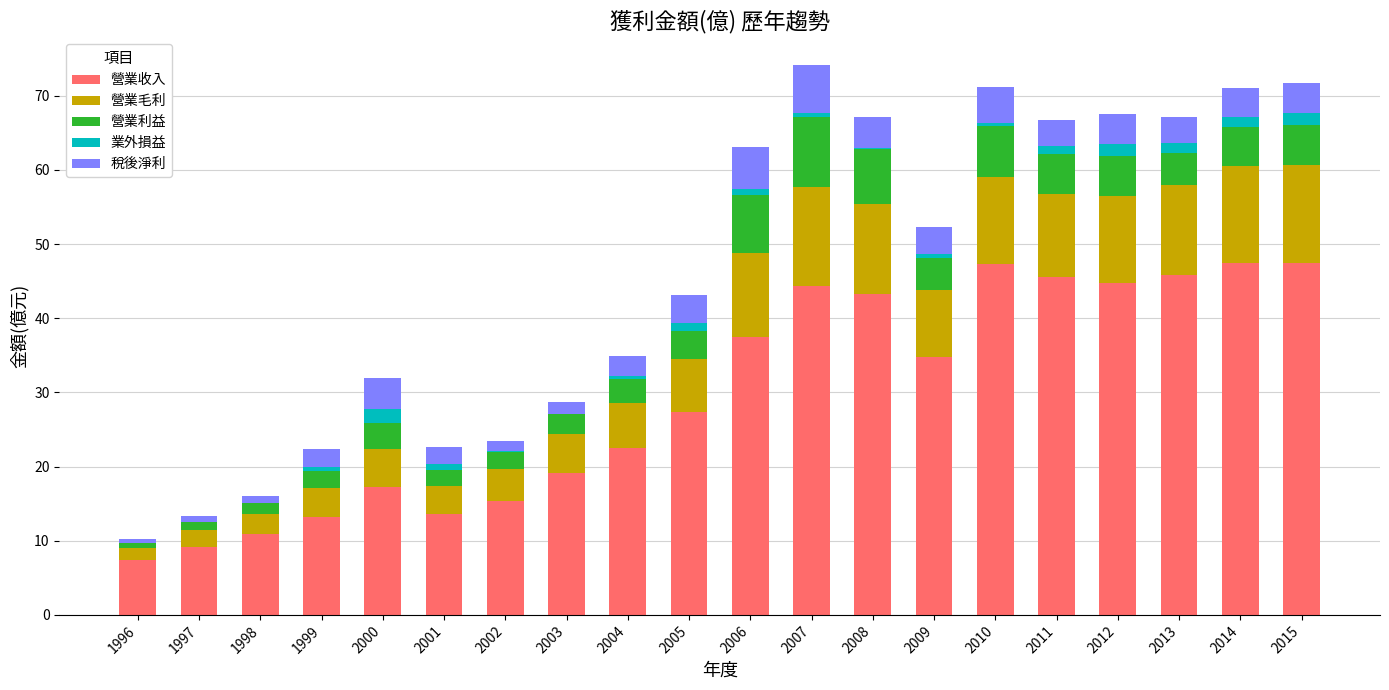

Is it true that 營業收入 equals 14.9 at 2004?

False